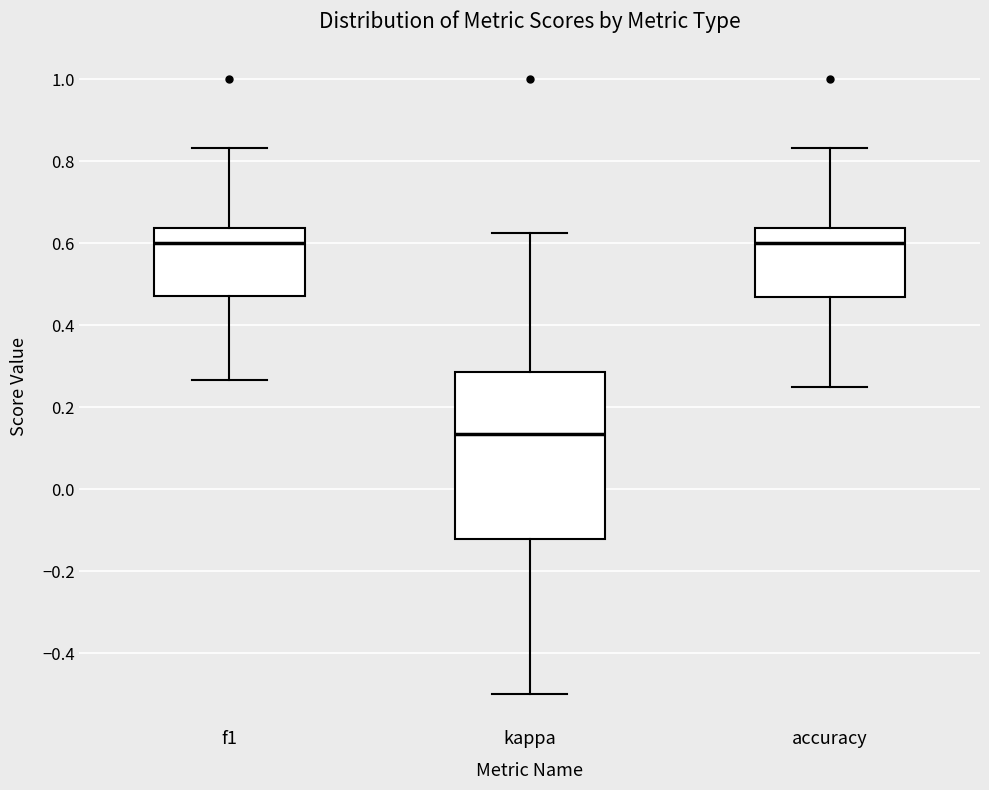

Which box is the tallest, from its lower edge to its upper edge?

kappa